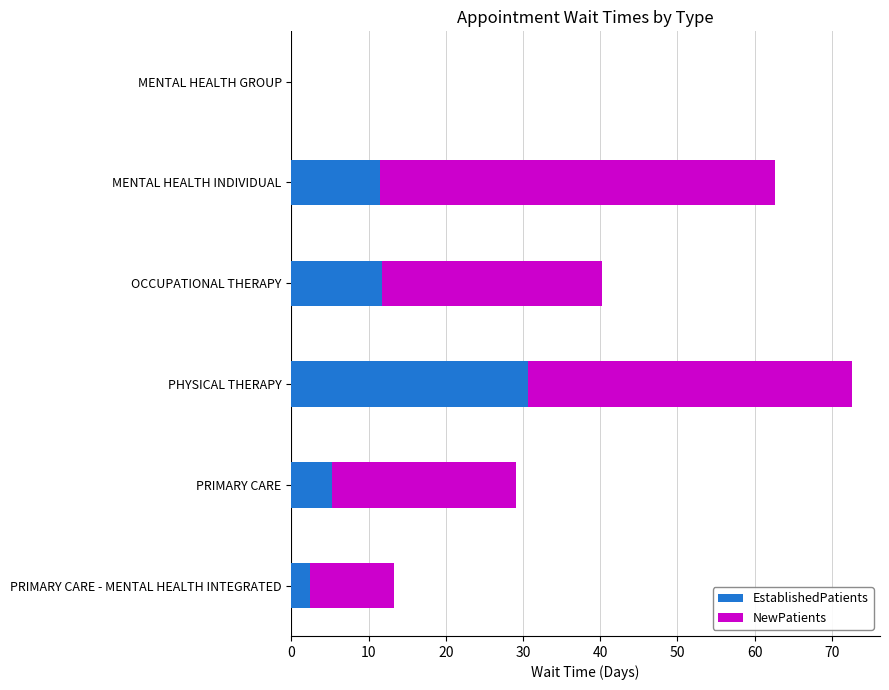

What is the total value across all series at PRIMARY CARE?

29.1